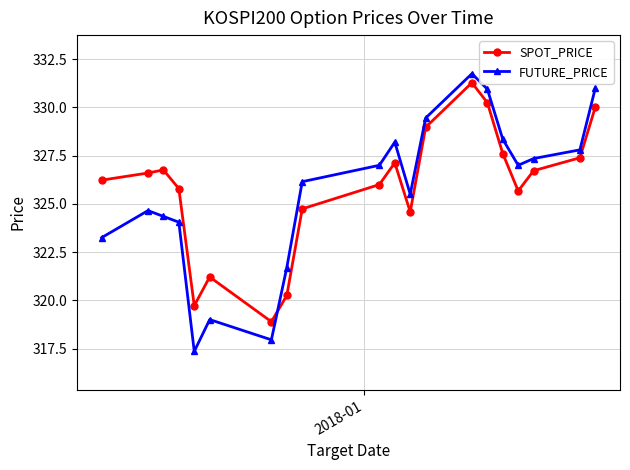

How many data points in FUTURE_PRICE are less than 327?

10